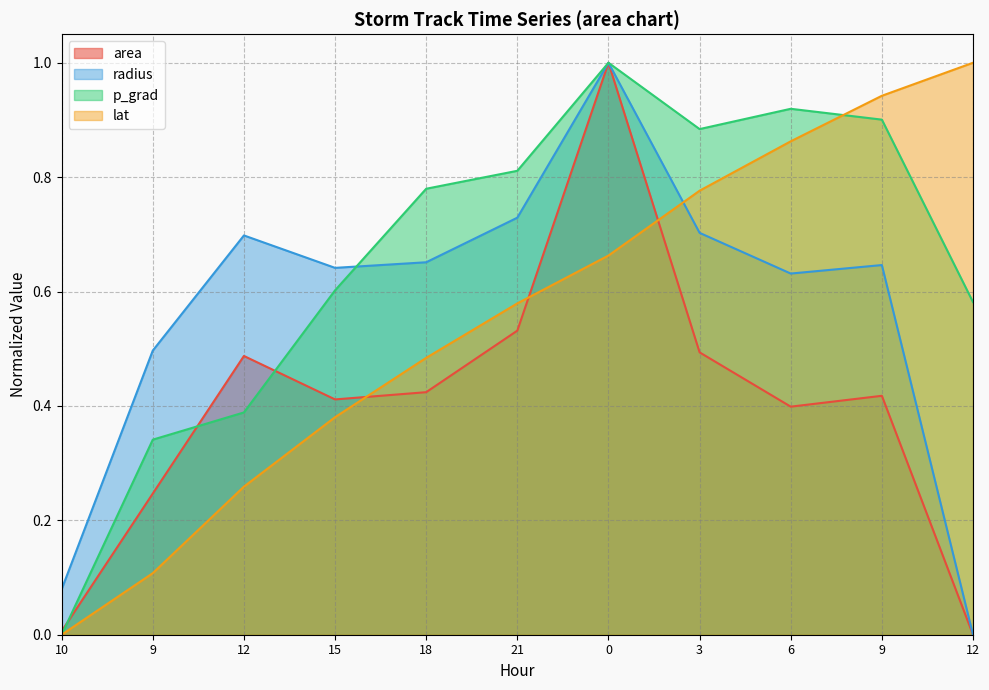

At which category does the chart reach its minimum across all series?

12